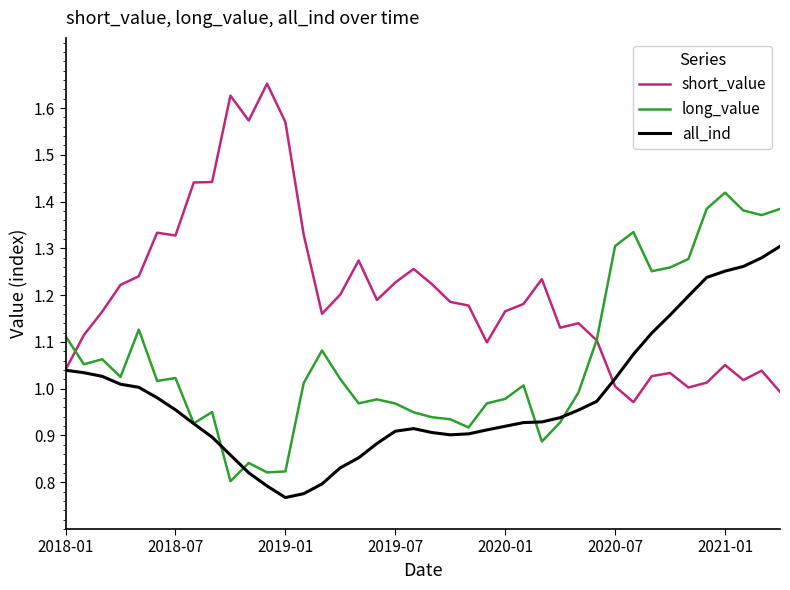

Which series has the largest total across all categories?

short_value